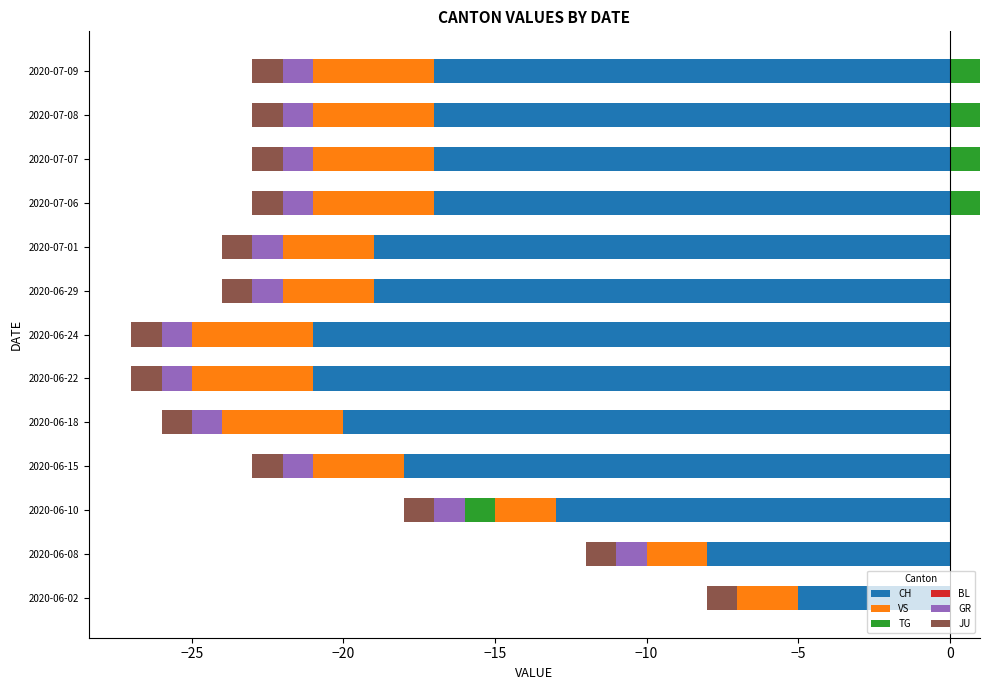

Which series has the largest total across all categories?

CH